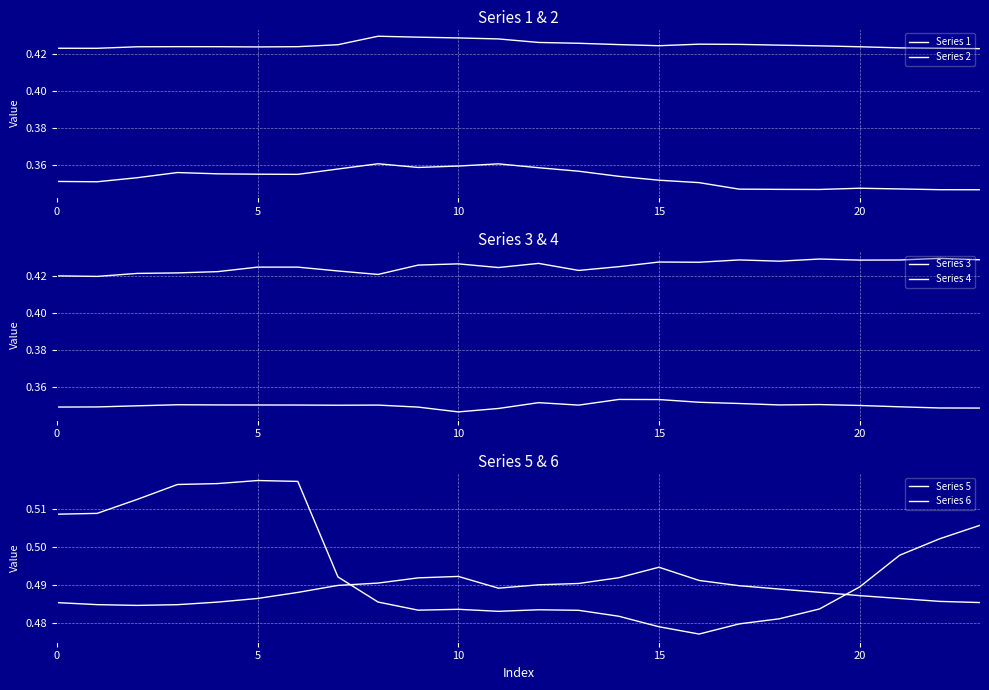

What is the total value across all series at 9?

2.5